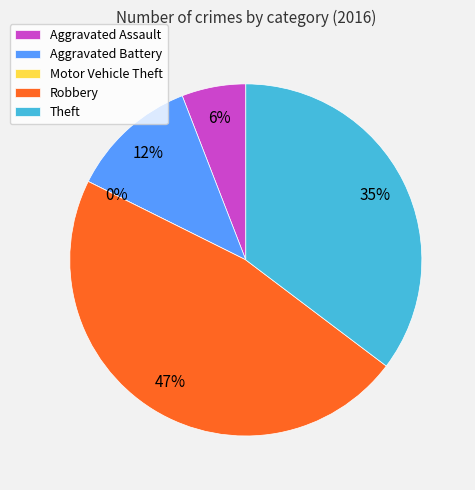

How many segments does this pie chart have?

5